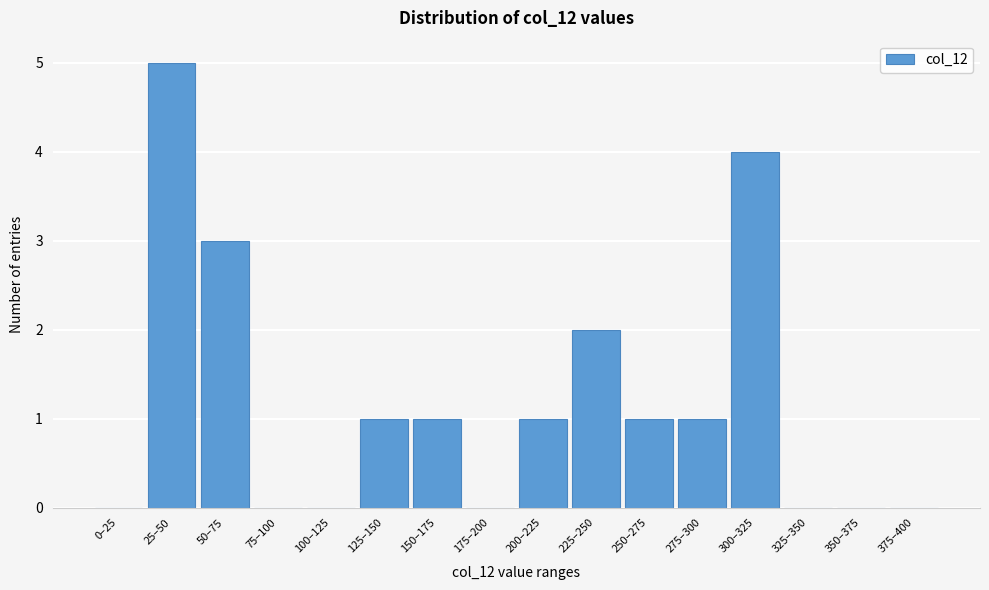

Reading left to right, list all the values displayed in this chart.

0–25=0	25–50=5	50–75=3	75–100=0	100–125=0	125–150=1	150–175=1	175–200=0	200–225=1	225–250=2	250–275=1	275–300=1	300–325=4	325–350=0	350–375=0	375–400=0